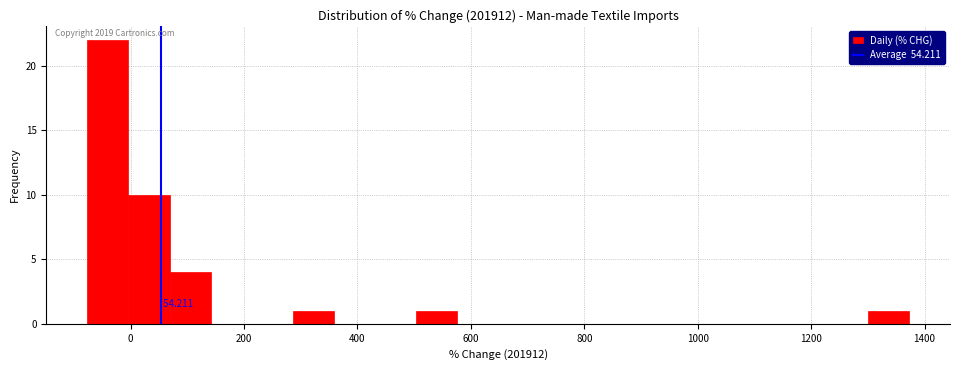

Read against the x-axis, roughly where is the centre of the tallest bar?

-40